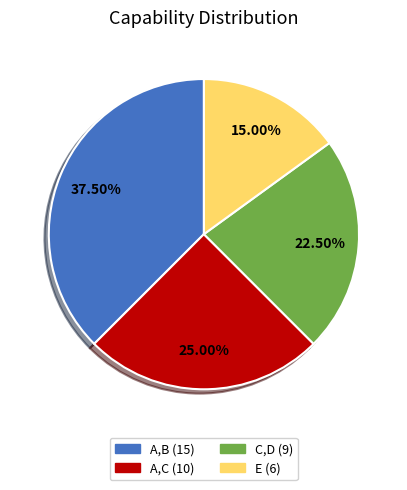

Does E represent more than half of the total?

No